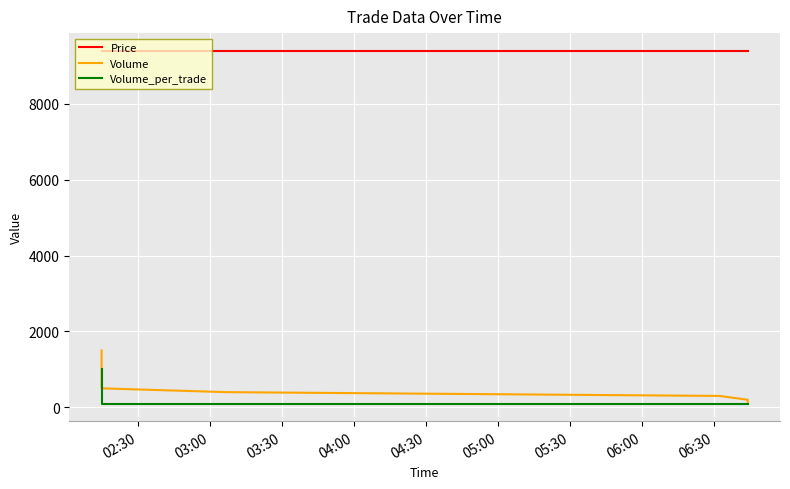

How many lines are shown in the chart?

3